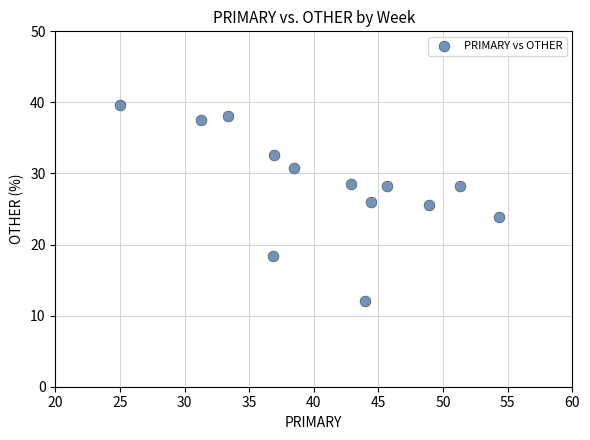

What is the range of Y values (max minus min)?

27.6